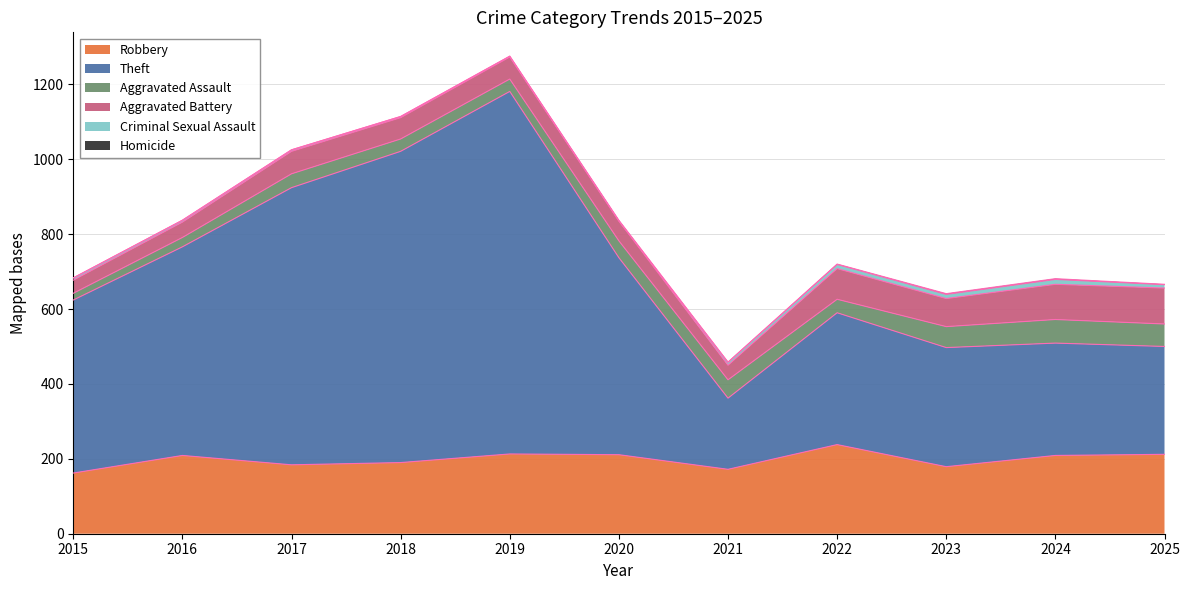

At how many categories does at least one series exceed 1?

11